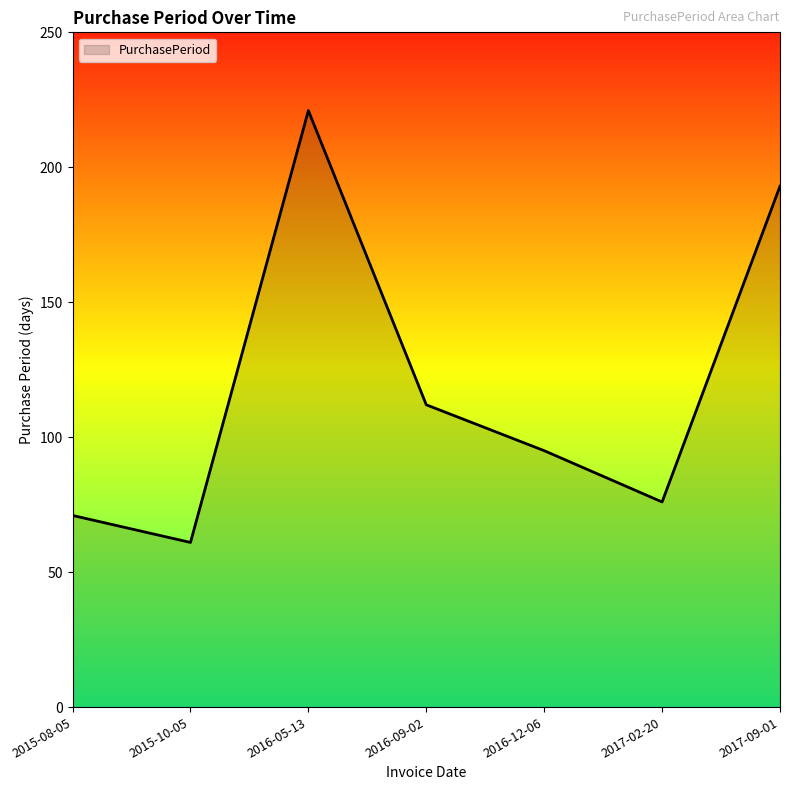

The chart shows a value of 42 at 2017-09-01. True or false?

False